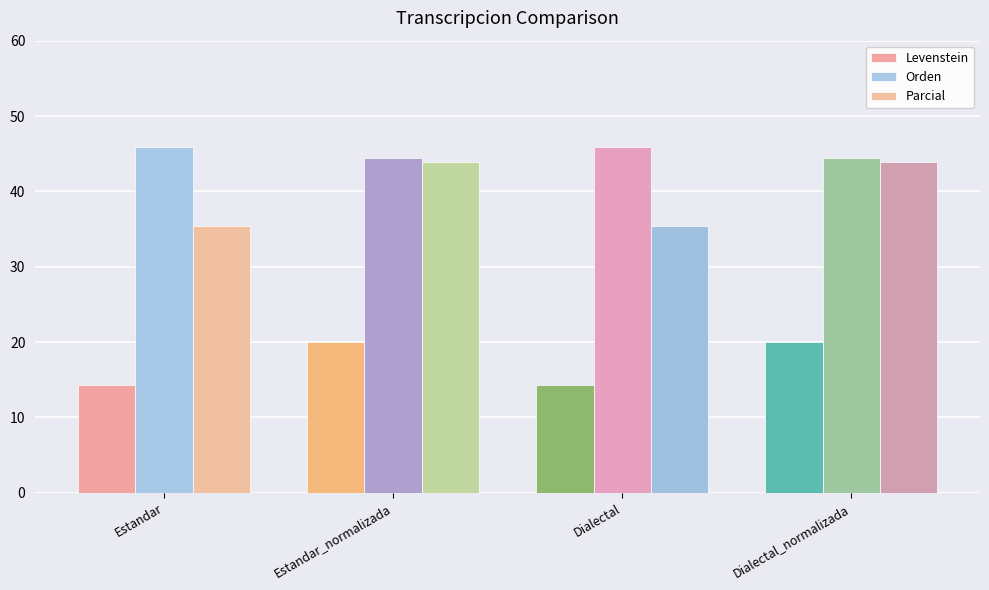

At which label is Levenstein closest to 17?

Estandar